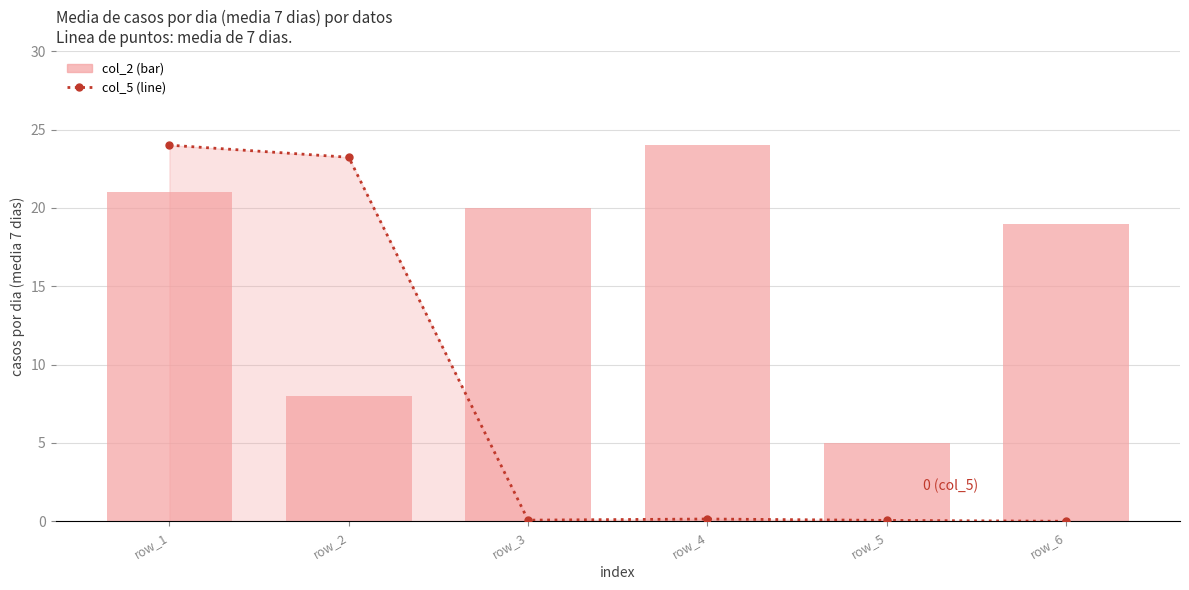

Is it true that col_2 equals 5.0 at row_5?

True